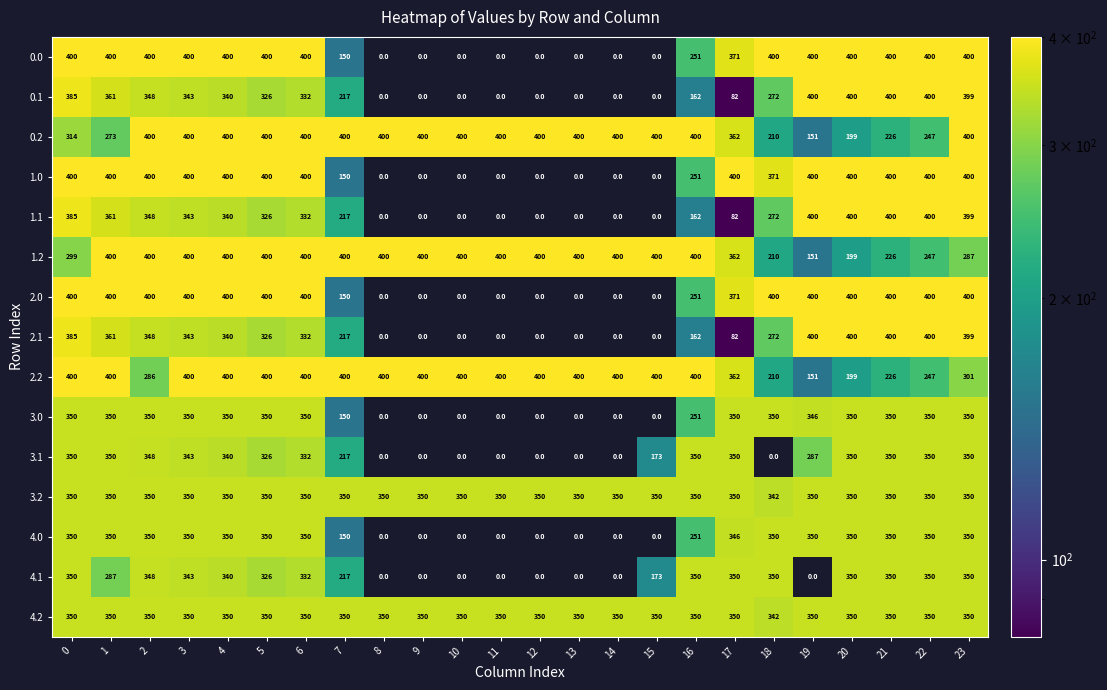

The value of 4.2 at 9 is 114. True or false?

False